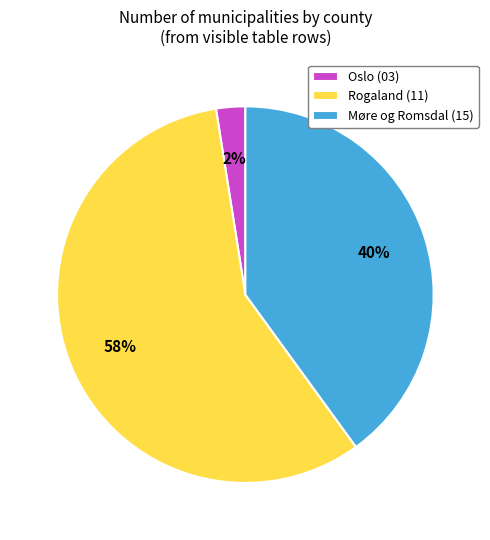

Combined, do Rogaland (11) and Oslo (03) account for over 50%?

Yes